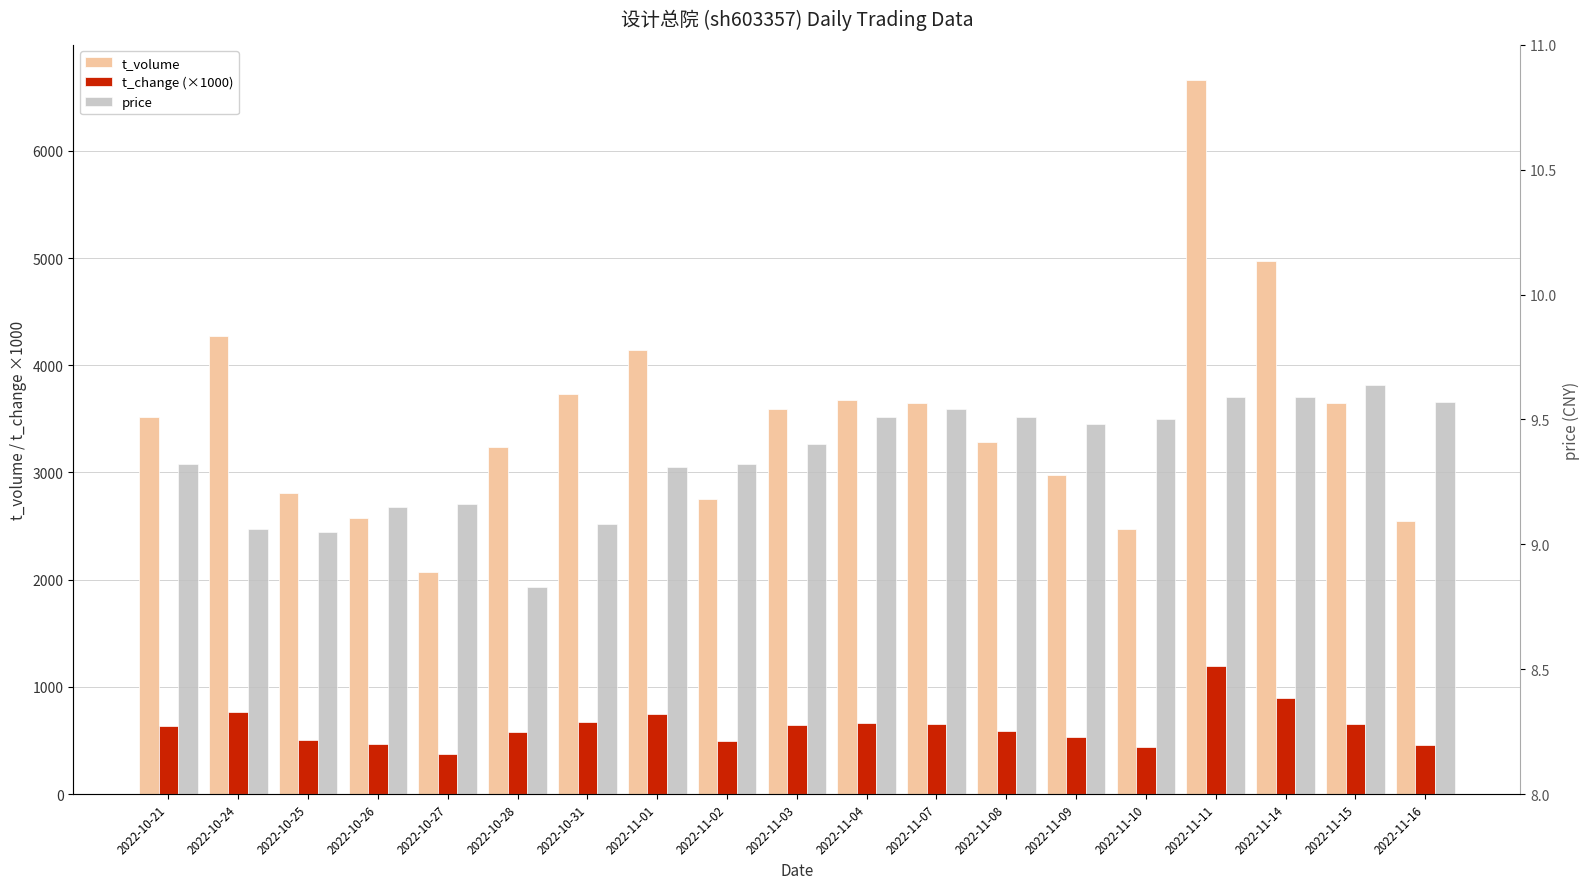

Reading left to right, transcribe all the data shown in this chart.

t_volume: 2022-10-21=3513.0	2022-10-24=4272.0	2022-10-25=2812.0	2022-10-26=2576.0	2022-10-27=2071.0	2022-10-28=3241.0	2022-10-31=3728.0	2022-11-01=4141.0	2022-11-02=2756.0	2022-11-03=3594.0	2022-11-04=3677.0	2022-11-07=3650.0	2022-11-08=3288.0	2022-11-09=2977.0	2022-11-10=2469.0	2022-11-11=6656.0	2022-11-14=4971.0	2022-11-15=3651.0	2022-11-16=2552.0
t_change (×1000): 2022-10-21=632.3	2022-10-24=769.0	2022-10-25=506.2	2022-10-26=463.7	2022-10-27=372.8	2022-10-28=583.4	2022-10-31=671.0	2022-11-01=745.4	2022-11-02=496.1	2022-11-03=646.9	2022-11-04=661.9	2022-11-07=657.0	2022-11-08=591.8	2022-11-09=535.9	2022-11-10=444.4	2022-11-11=1198.1	2022-11-14=894.8	2022-11-15=657.2	2022-11-16=459.4
price: 2022-10-21=9.3	2022-10-24=9.1	2022-10-25=9.1	2022-10-26=9.2	2022-10-27=9.2	2022-10-28=8.8	2022-10-31=9.1	2022-11-01=9.3	2022-11-02=9.3	2022-11-03=9.4	2022-11-04=9.5	2022-11-07=9.5	2022-11-08=9.5	2022-11-09=9.5	2022-11-10=9.5	2022-11-11=9.6	2022-11-14=9.6	2022-11-15=9.6	2022-11-16=9.6